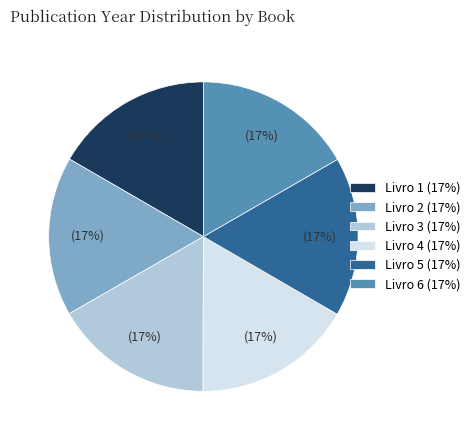

Is the sum of Livro 5 and Livro 1 greater than half?

No